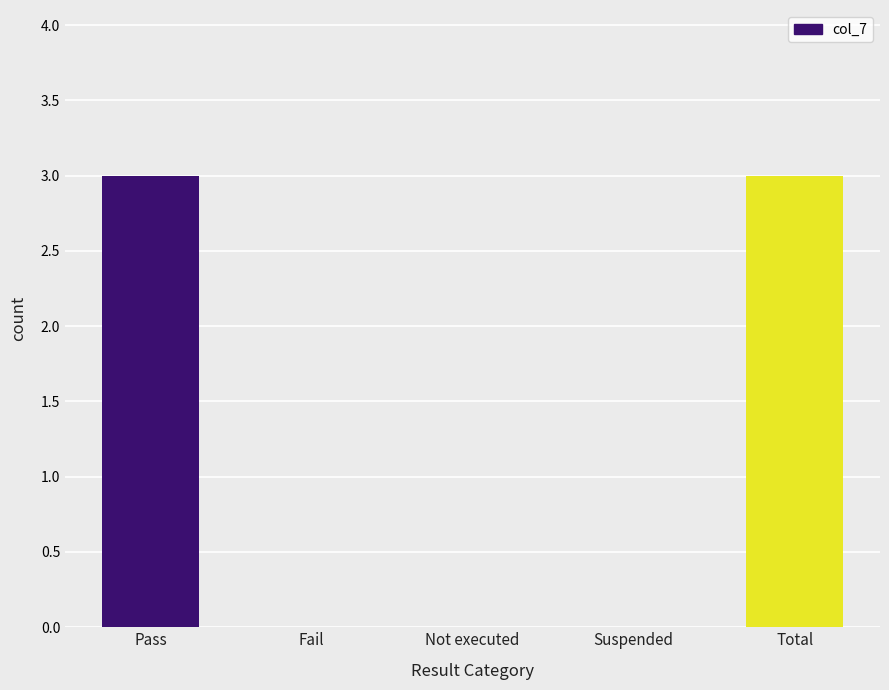

What is the sum of all values?

6